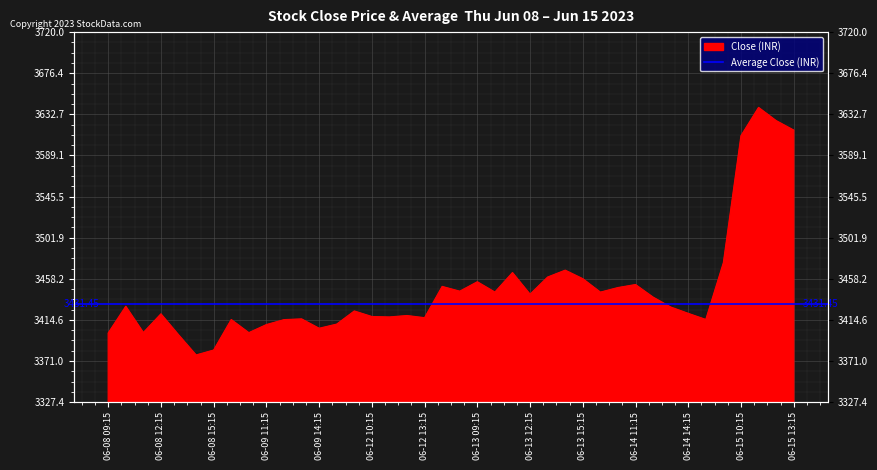

Is it true that the value at 06-13 15:15 is 1980.7?

False